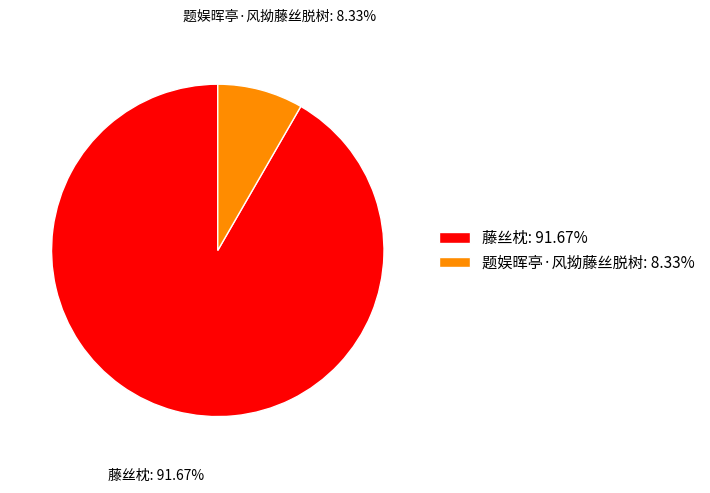

Between 藤丝枕: 91.67% and 题娱晖亭·风拗藤丝脱树: 8.33%, which is larger?

藤丝枕: 91.67%